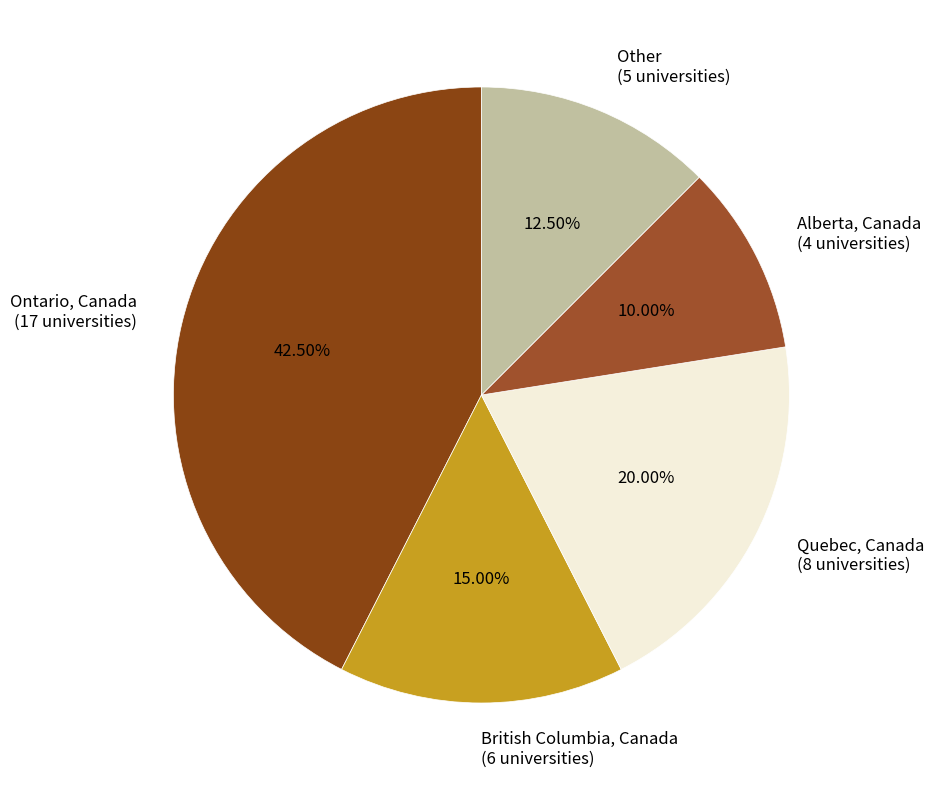

What is the smallest slice in the pie chart?

Alberta, Canada